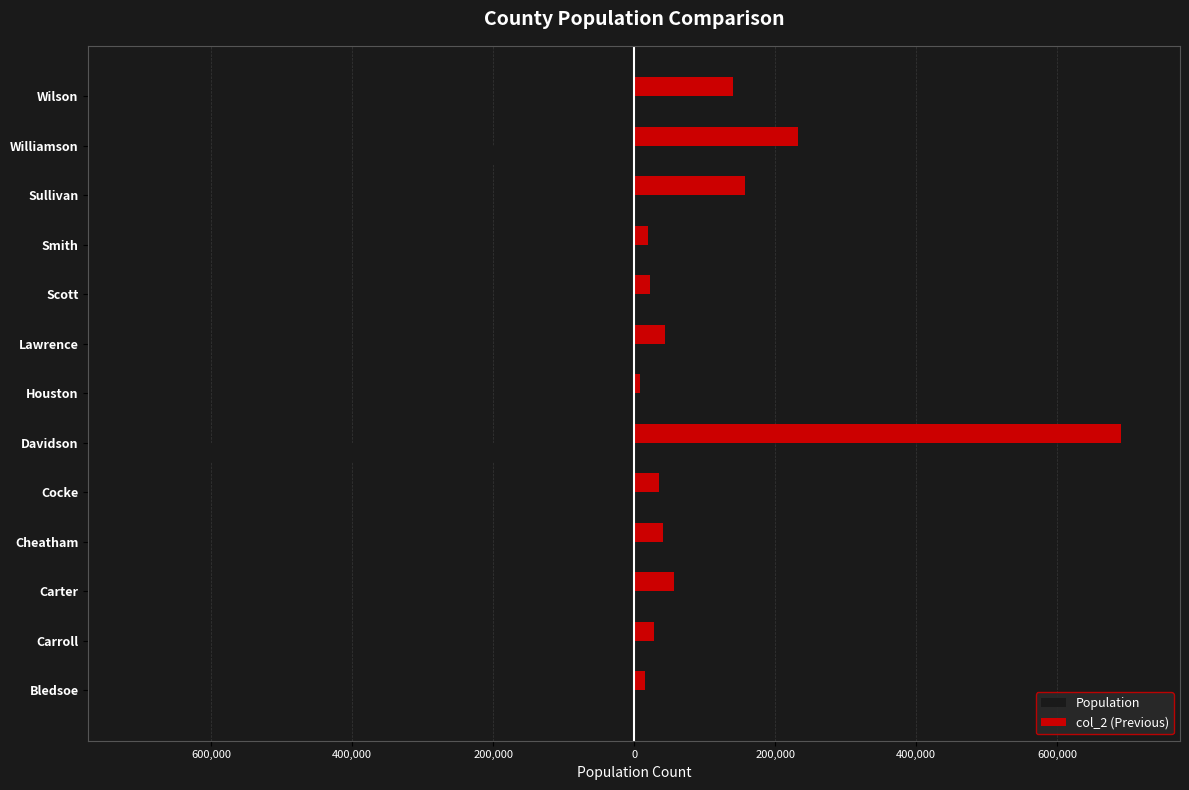

What are all the series names shown in the legend?

Population, col_2 (Previous)